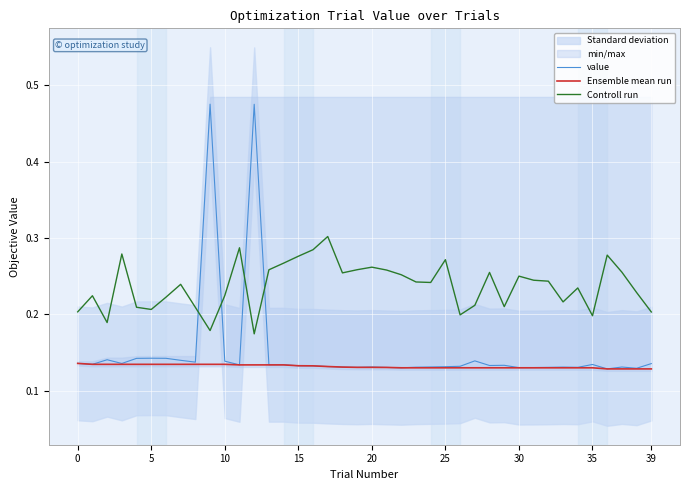

How many lines are shown in the chart?

3